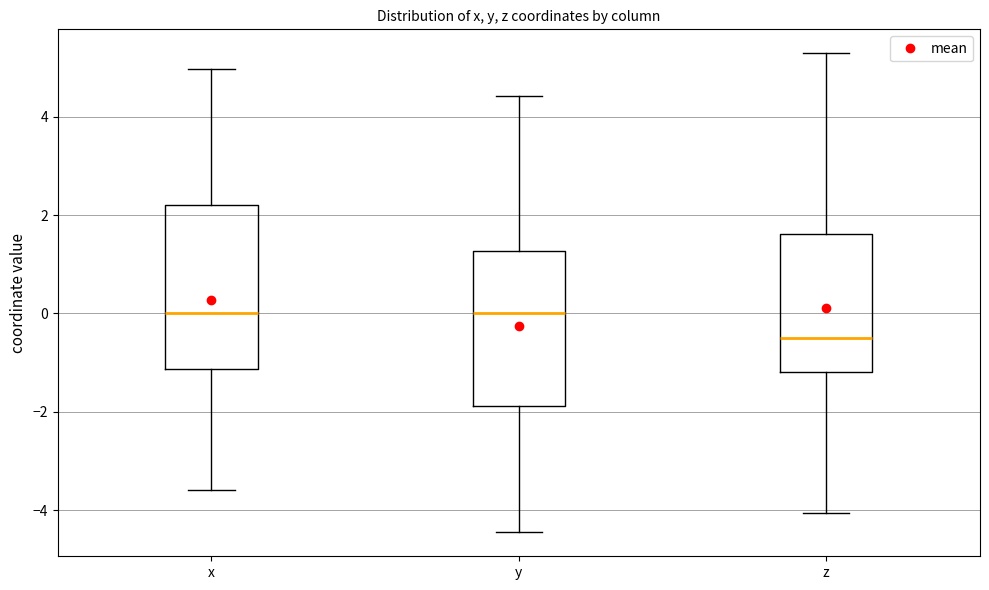

Which box is the tallest, from its lower edge to its upper edge?

x